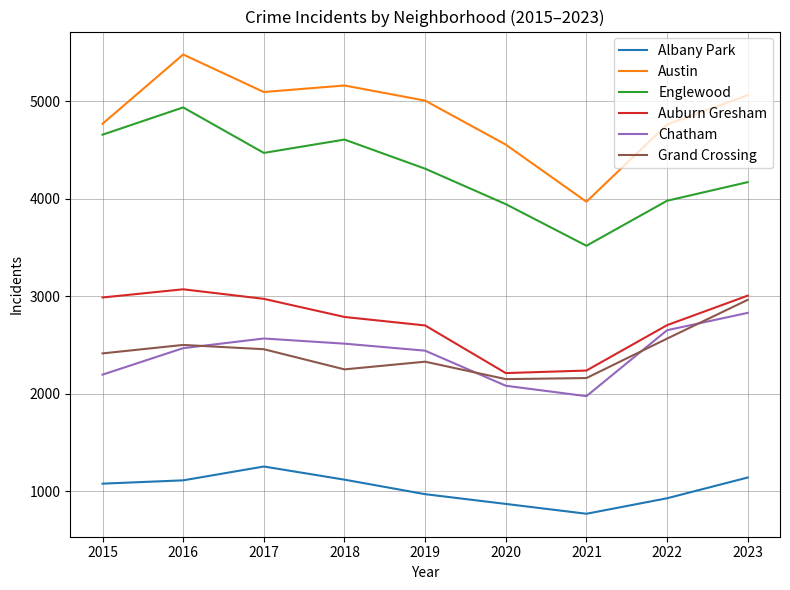

What is the minimum value for Auburn Gresham?

2211